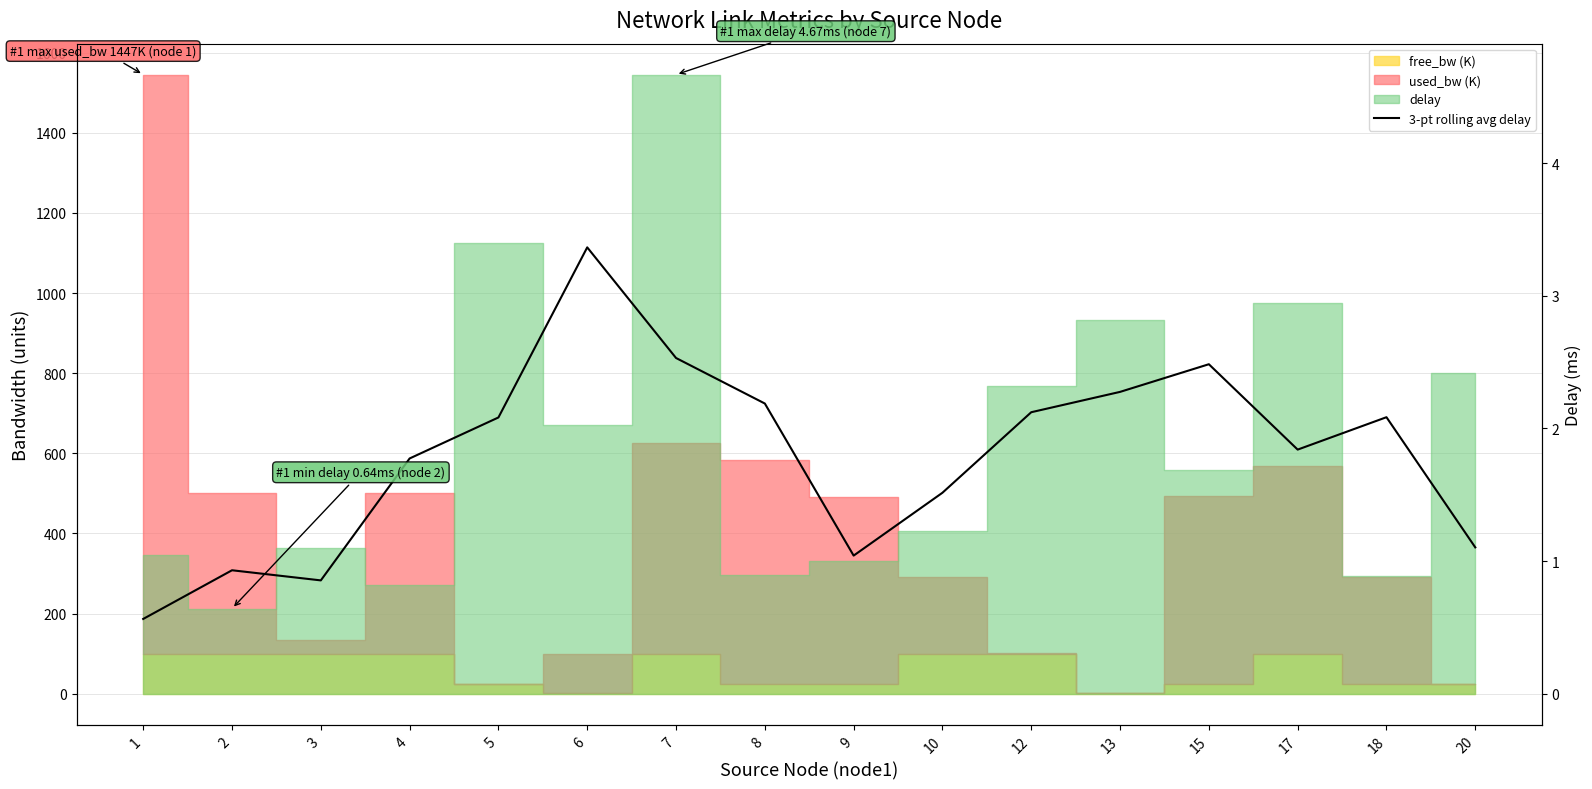

Does the chart have visible grid lines?

Yes